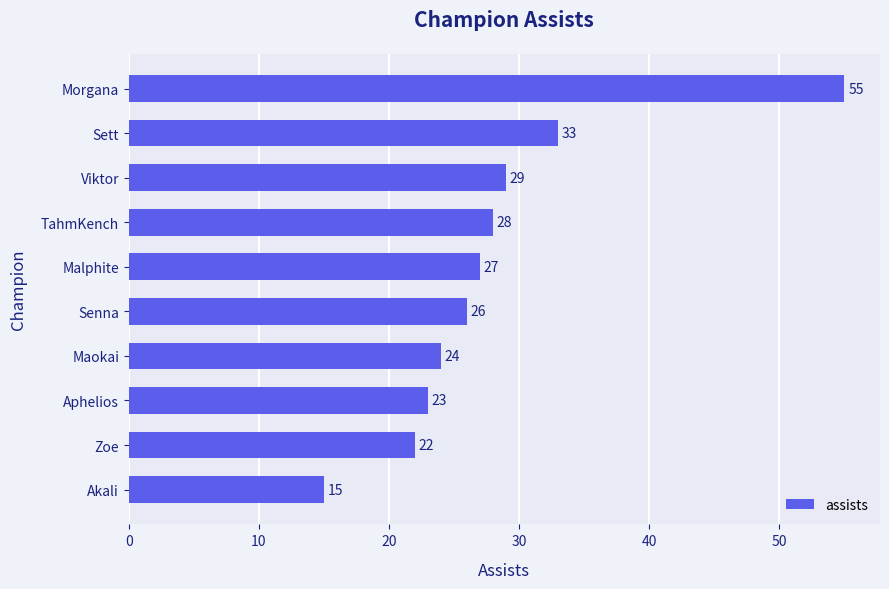

What is the difference between the second highest and second lowest values?

11